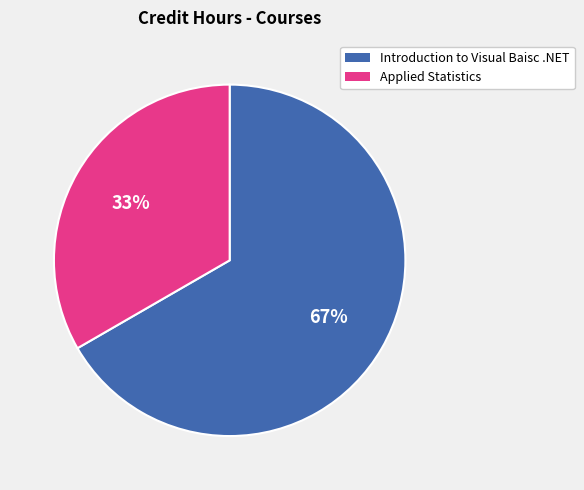

The Applied Statistics slice represents 20% of the pie. True or false?

False